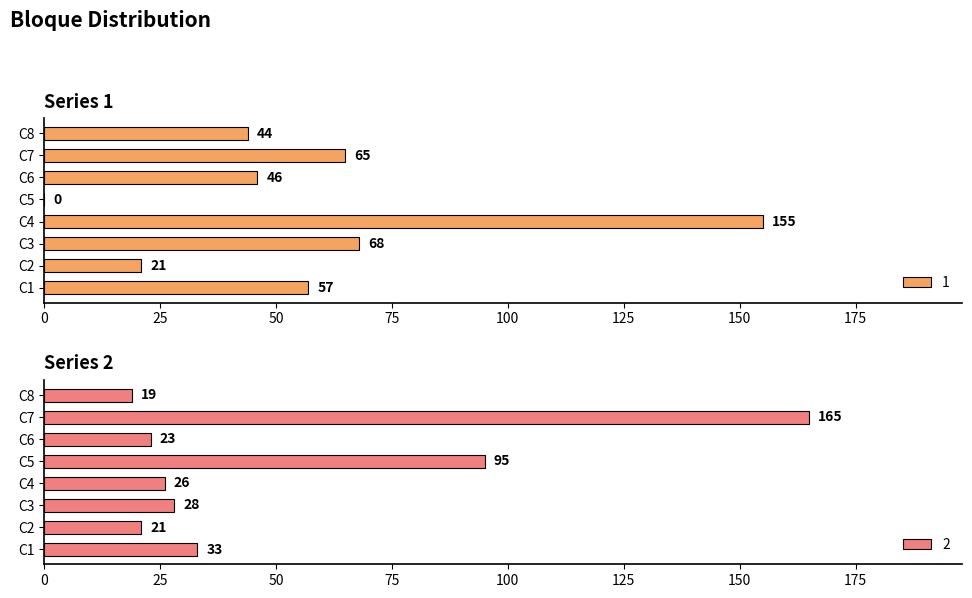

What is the difference between the 1 values at C6 and C2?

25